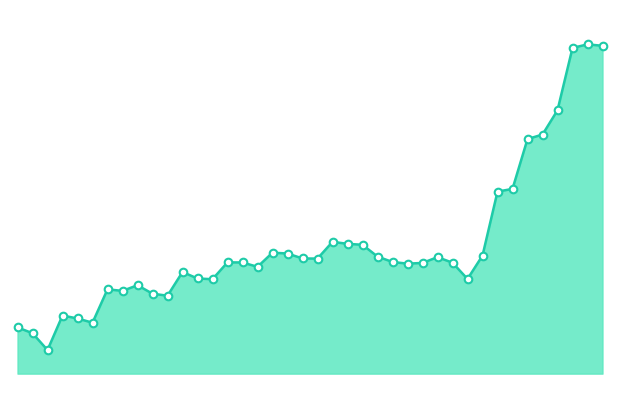

How many lines are shown in the chart?

1